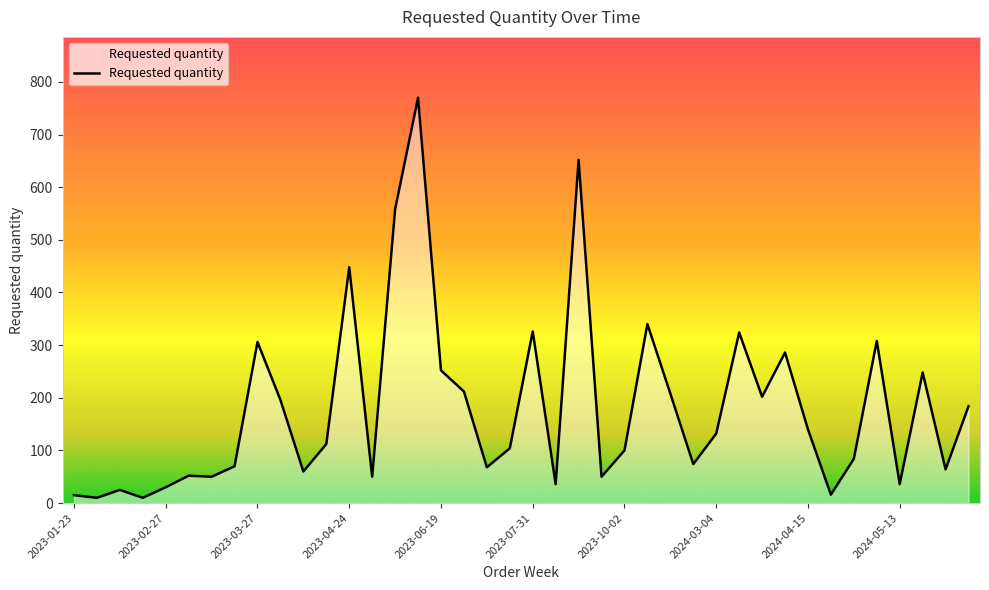

Does the chart have visible grid lines?

No